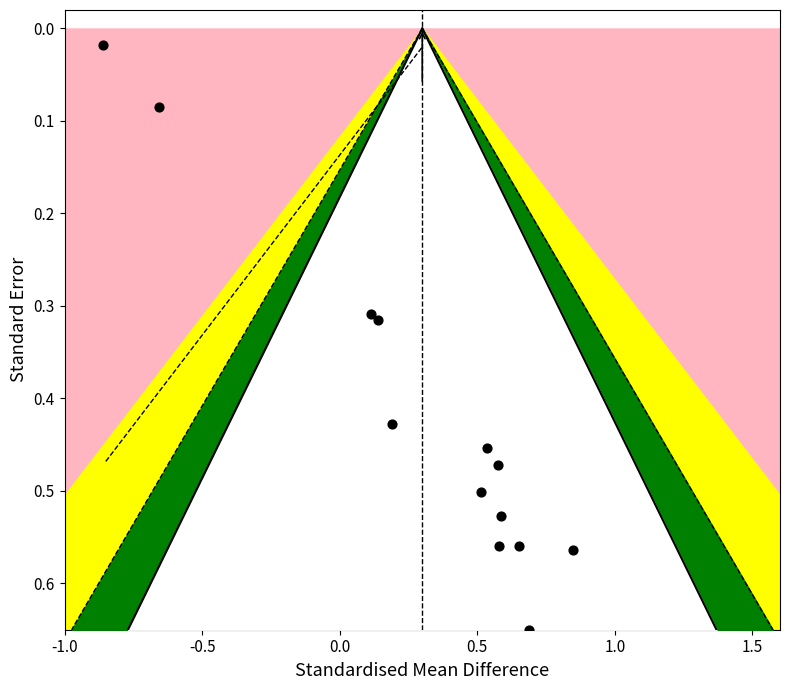

What is the range of X values (max minus min)?

1.7